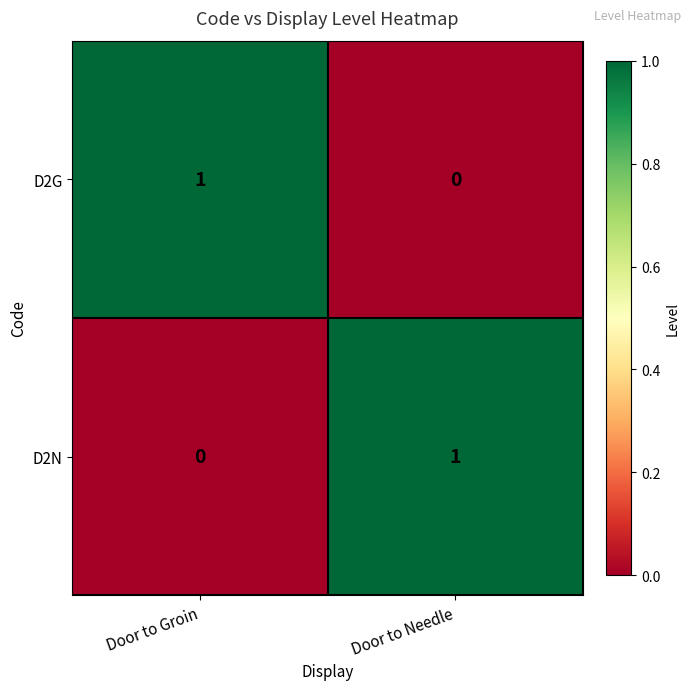

How many values in D2N are above zero?

1